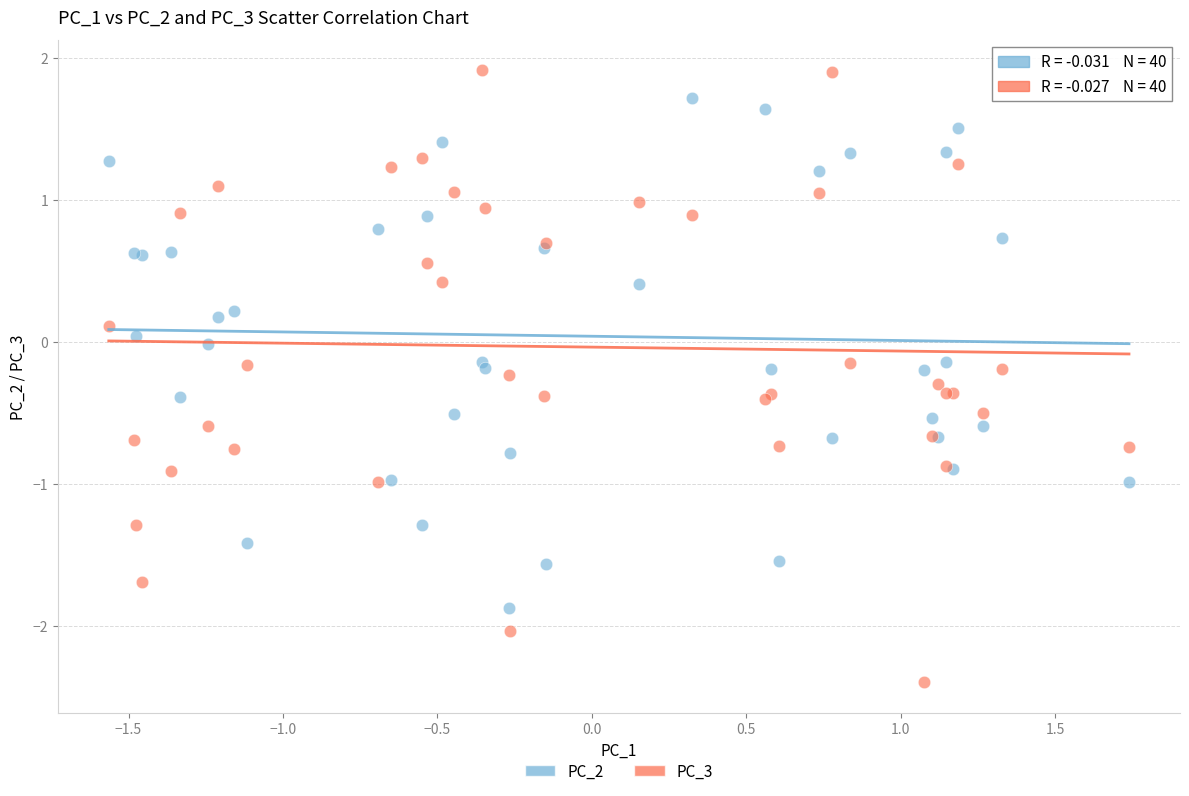

Which series contains the lowest Y value?

PC_3